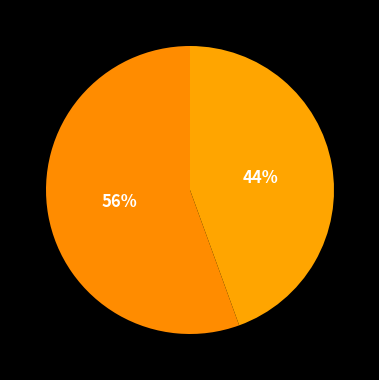

To the nearest percent, what is the average slice percentage?

50%